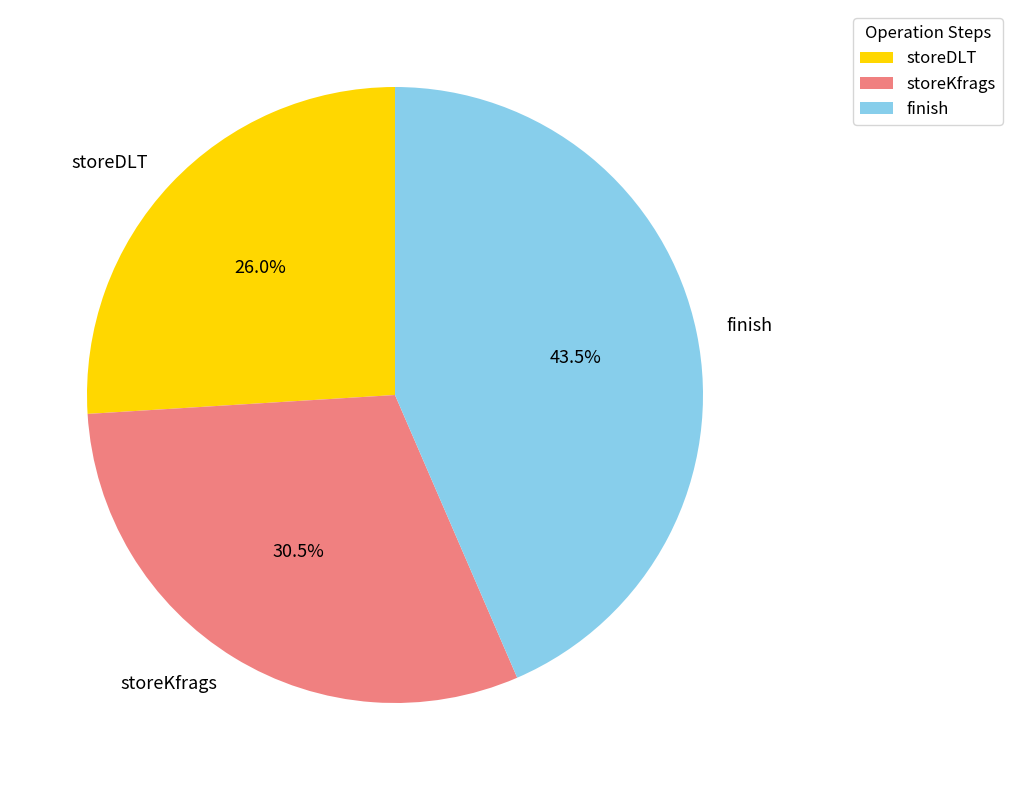

Approximately how many times larger is the value at finish compared to storeDLT?

1.7